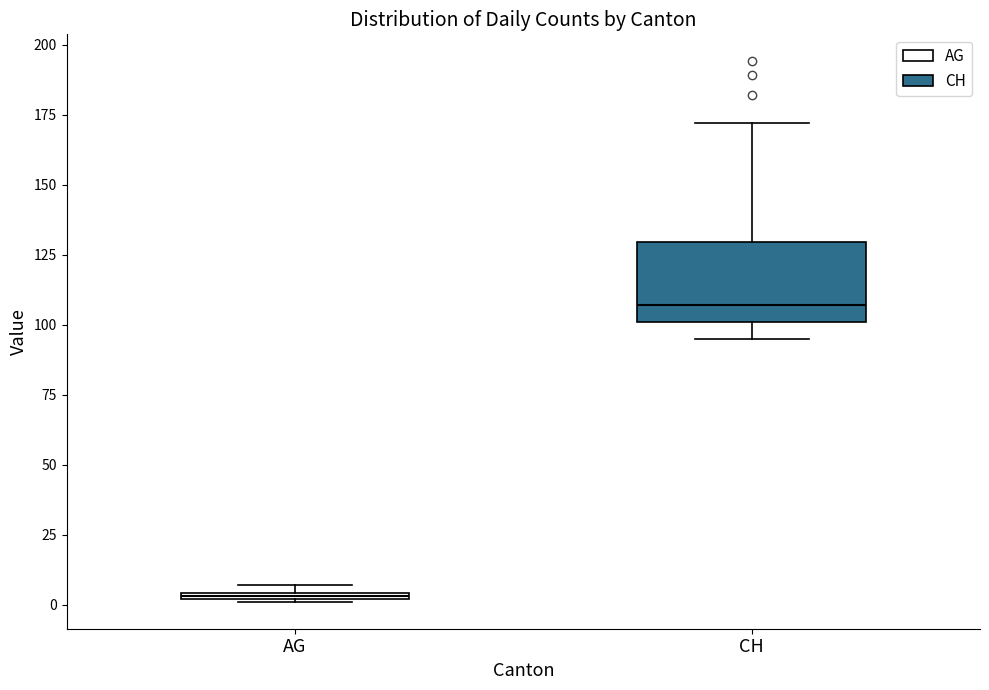

Which box is the tallest, from its lower edge to its upper edge?

CH